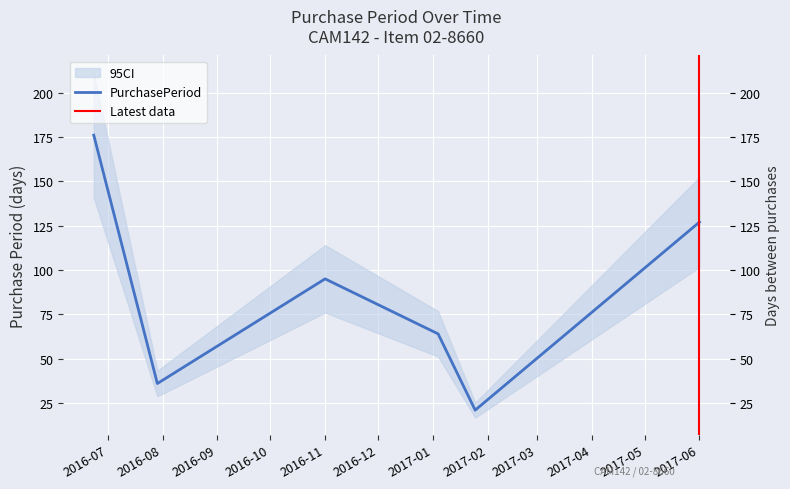

Is this an area chart (filled region under the line)?

No